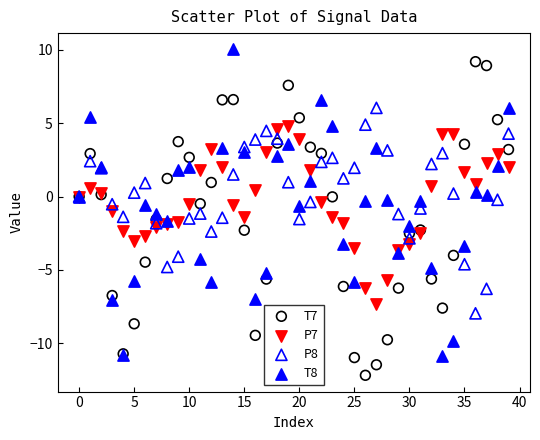

What are all the series names shown in the legend?

T7, P7, P8, T8